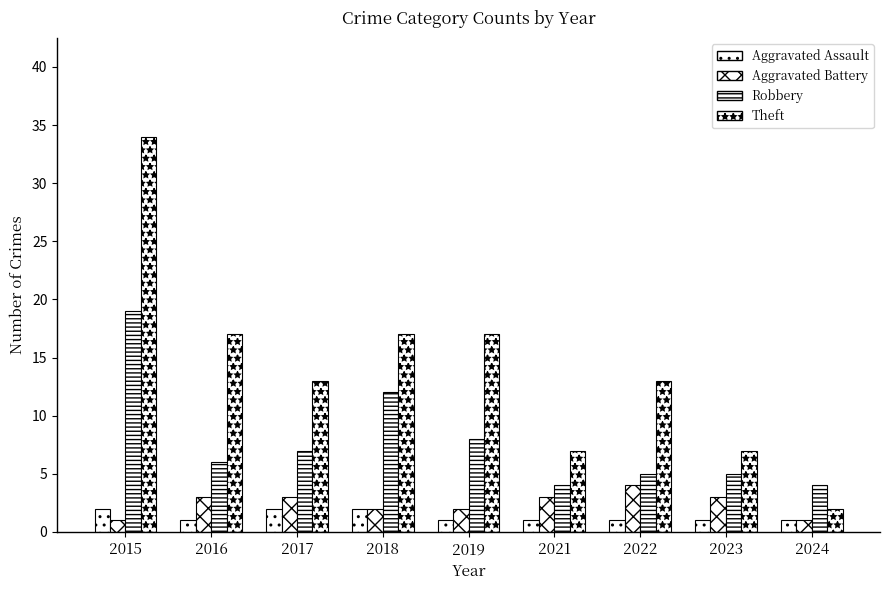

What is the average value of the Robbery series?

8